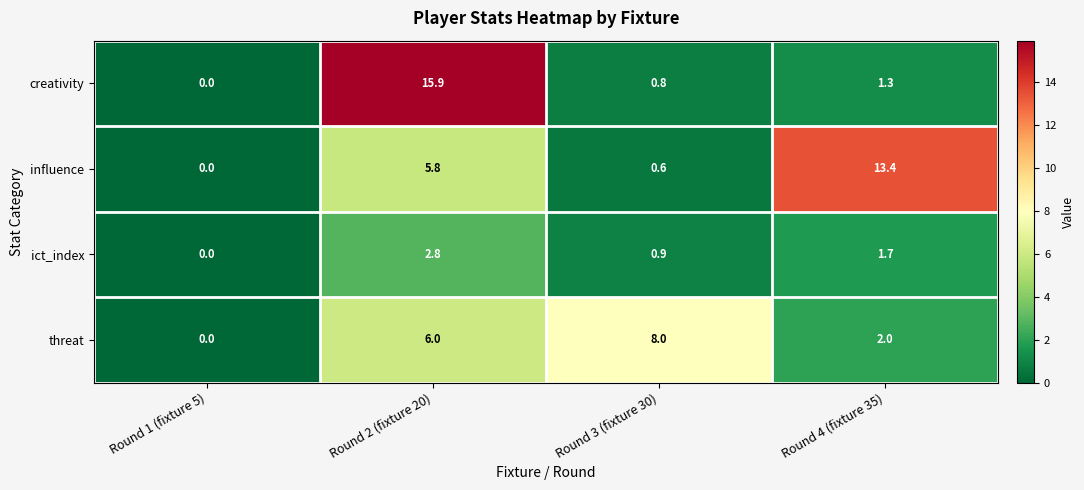

What is the difference between the maximum and second lowest values in the threat series?

6.0